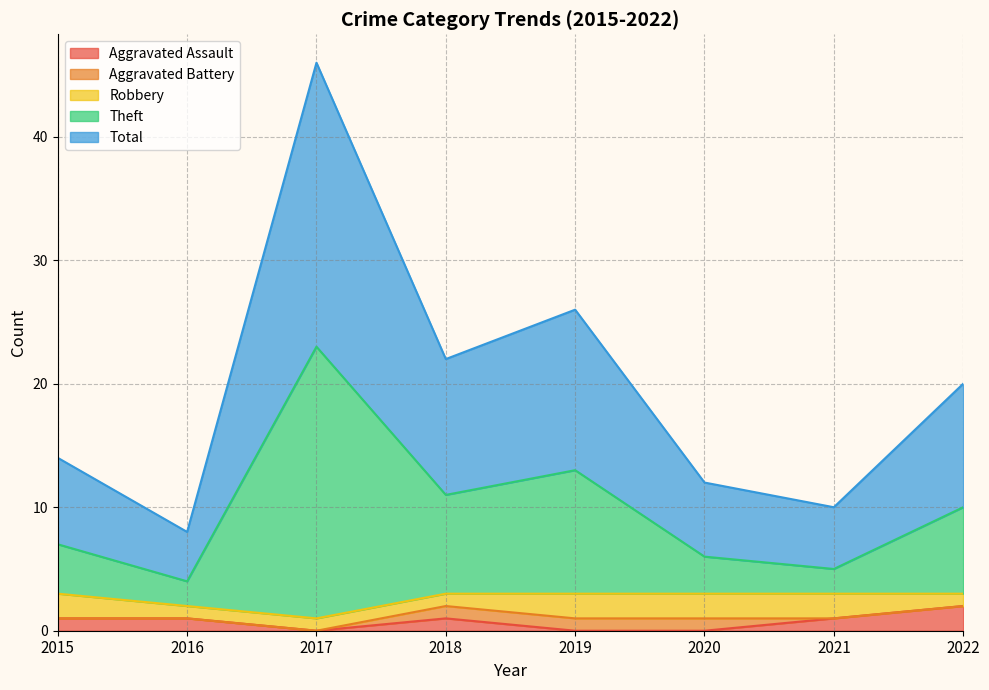

Is the value of Aggravated Assault at 2021 greater than the value of Theft at 2017?

No